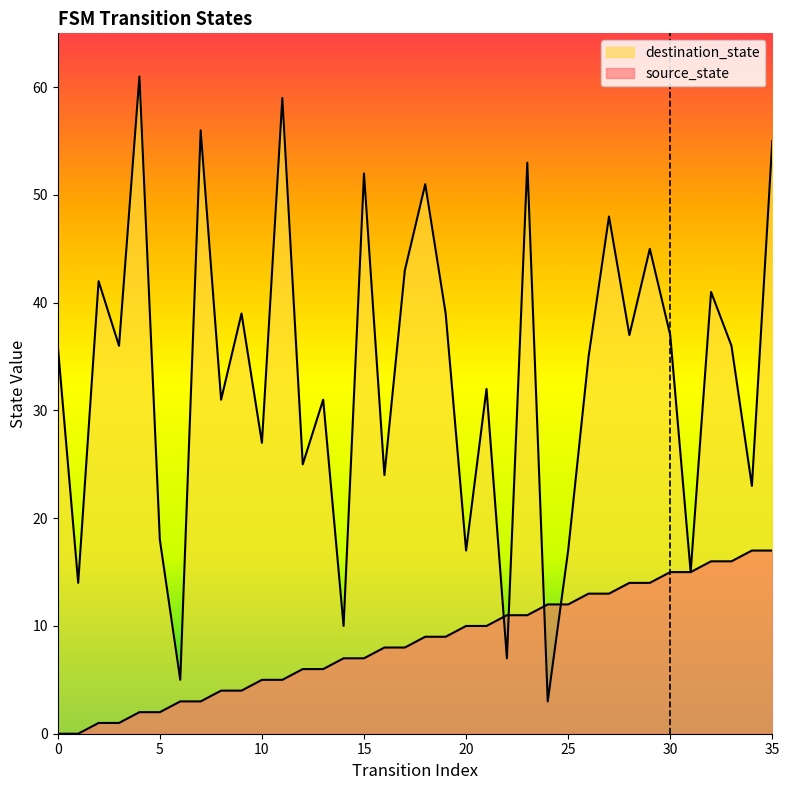

What is the sum of the destination_state values at 20 and 6?

22